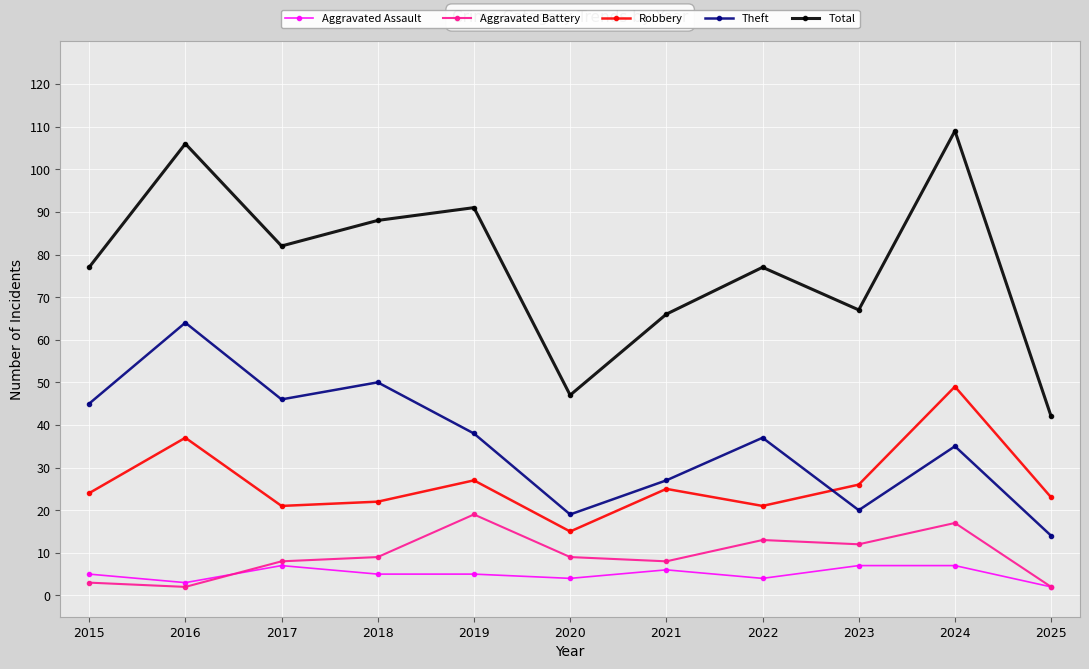

What is the approximate value of Aggravated Assault at 2020?

4